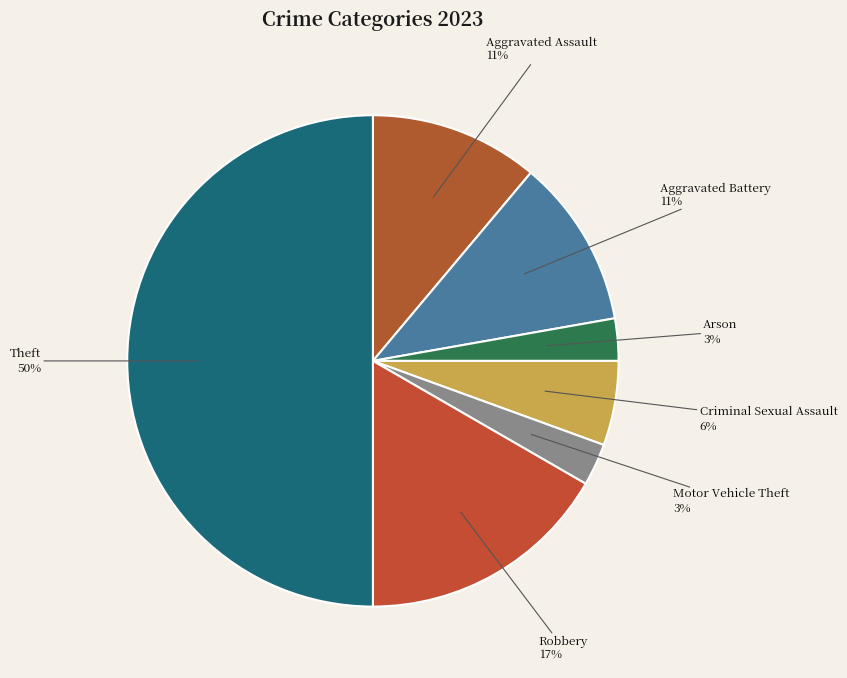

To the nearest percent, what is the difference between the largest and smallest slice percentages?

47%